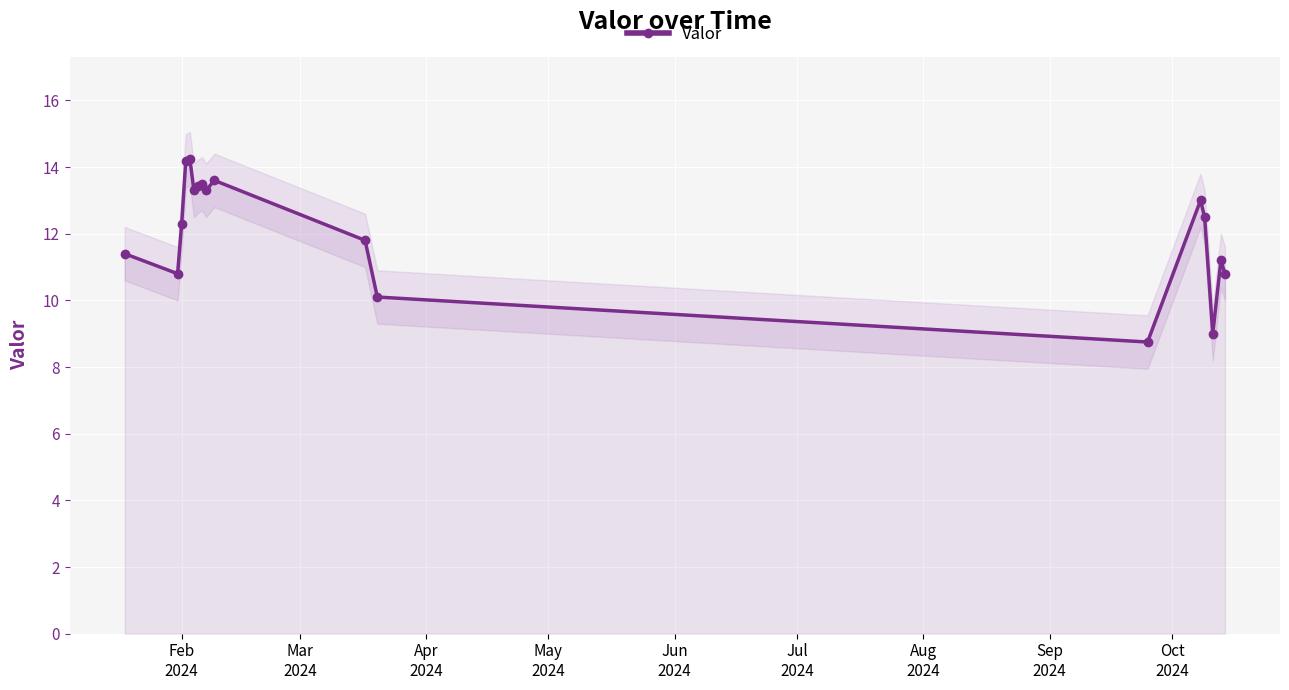

True or false: Valor has more than 2 points higher than both neighbors.

True